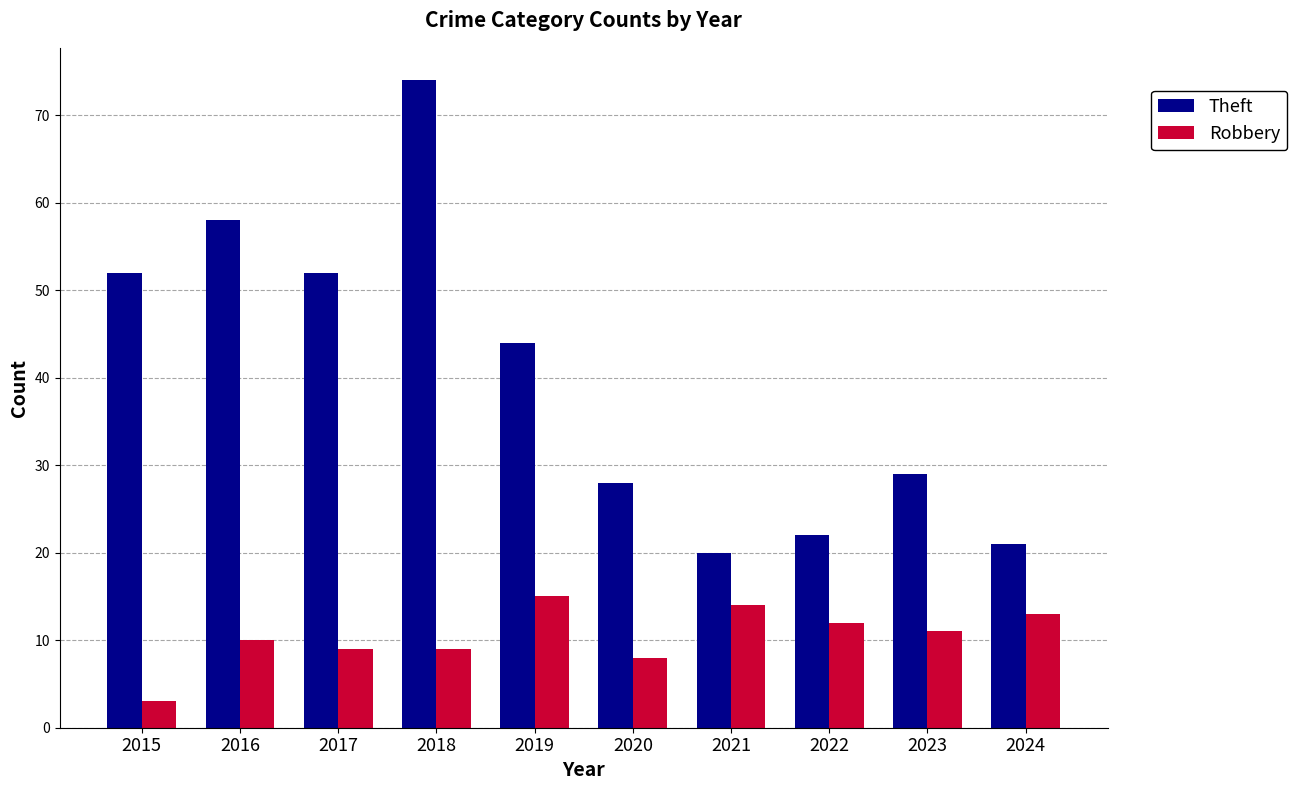

What is the difference between the maximum and minimum values in the Theft series?

54